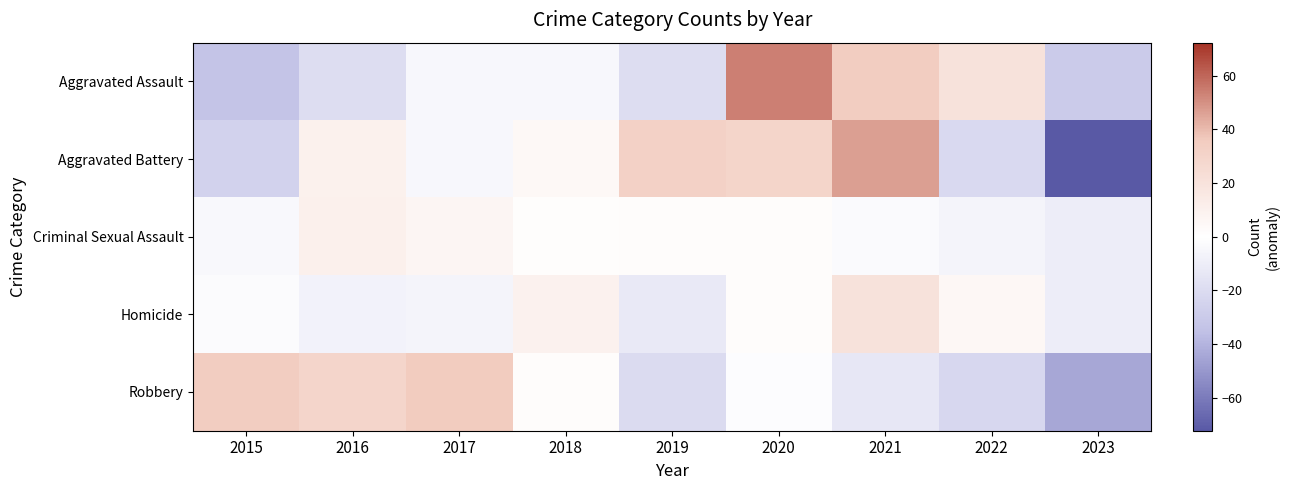

Which series changed the most between 2015 and 2020?

Aggravated Assault